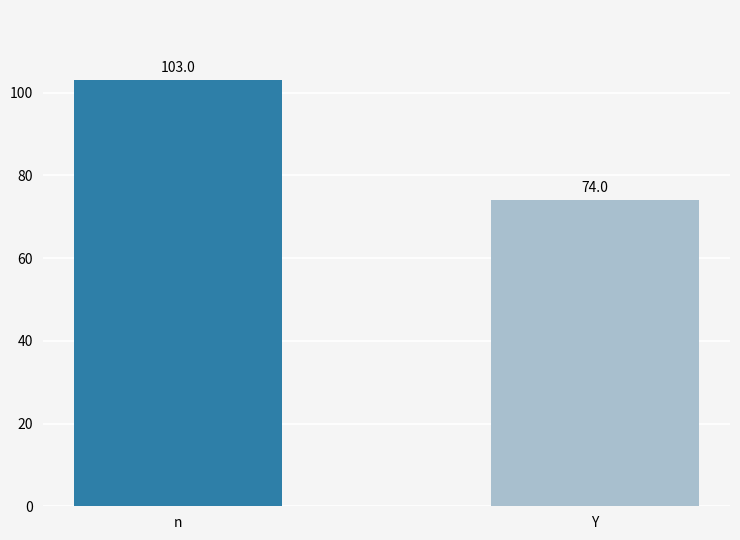

Which has a higher value, Y or n?

n